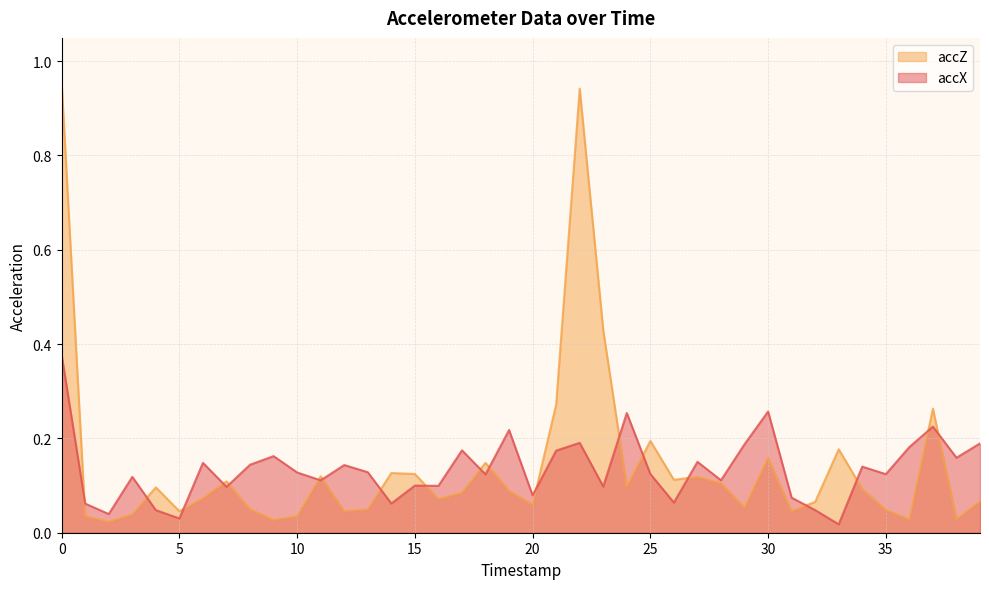

Which series has the largest total across all categories?

accZ